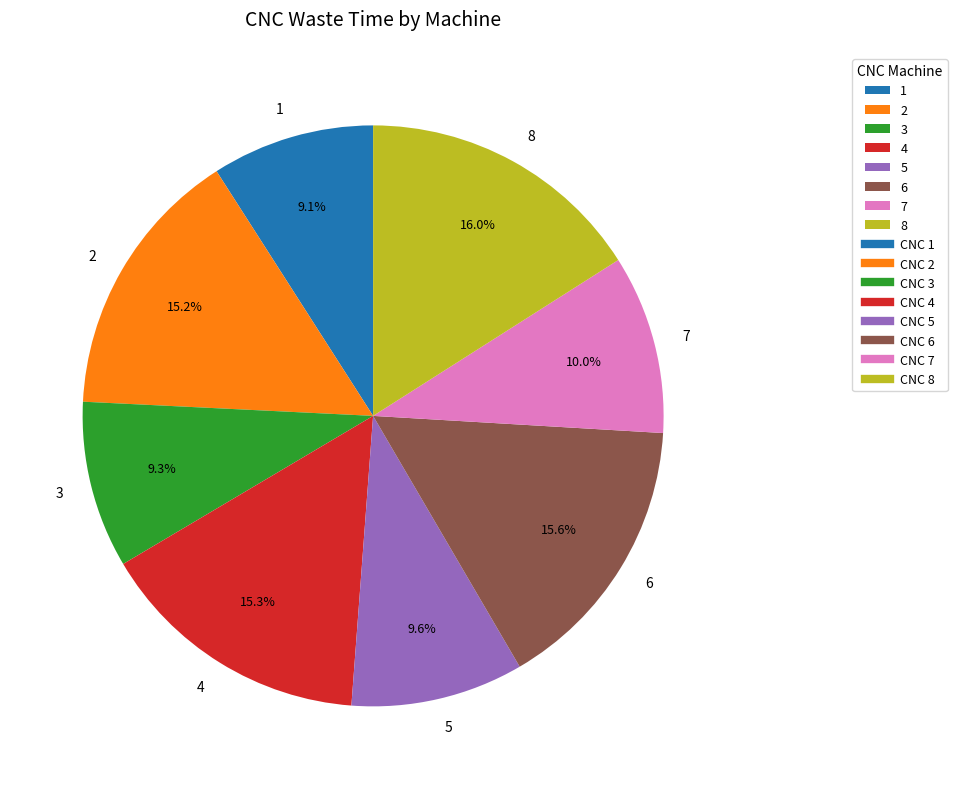

Is there any slice that represents more than half of the pie?

No